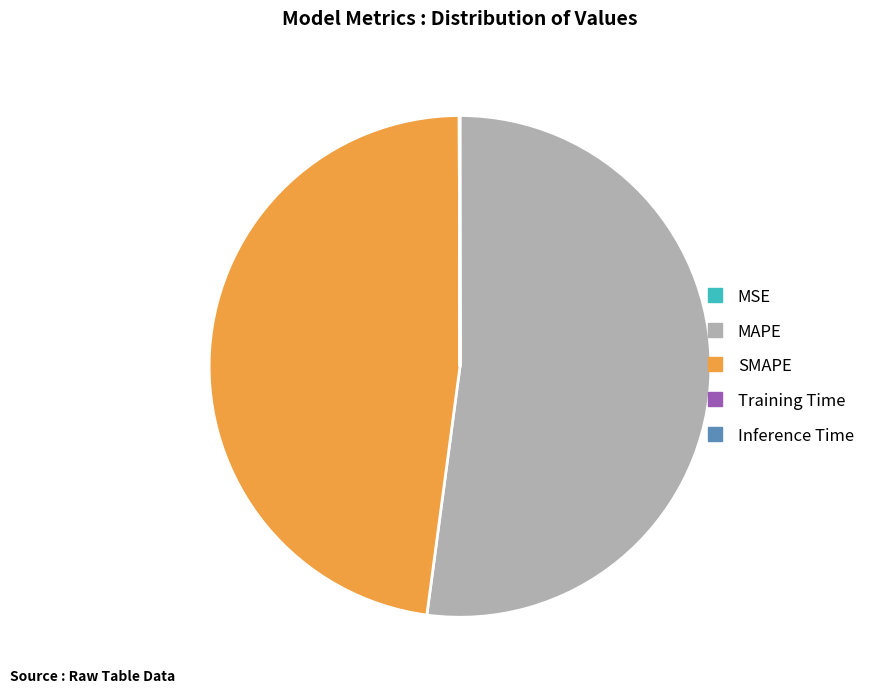

Is there a majority slice in this chart?

Yes